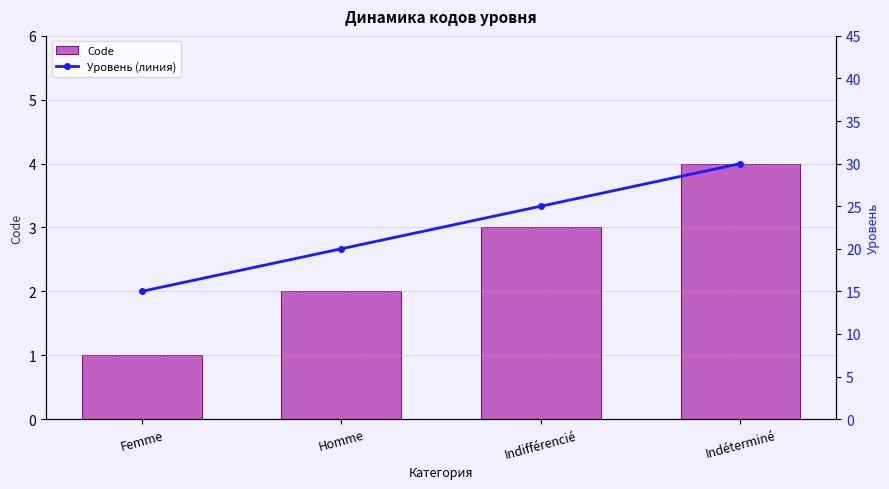

What is the value of the Уровень (линия) bar at the 3rd from the left?

25